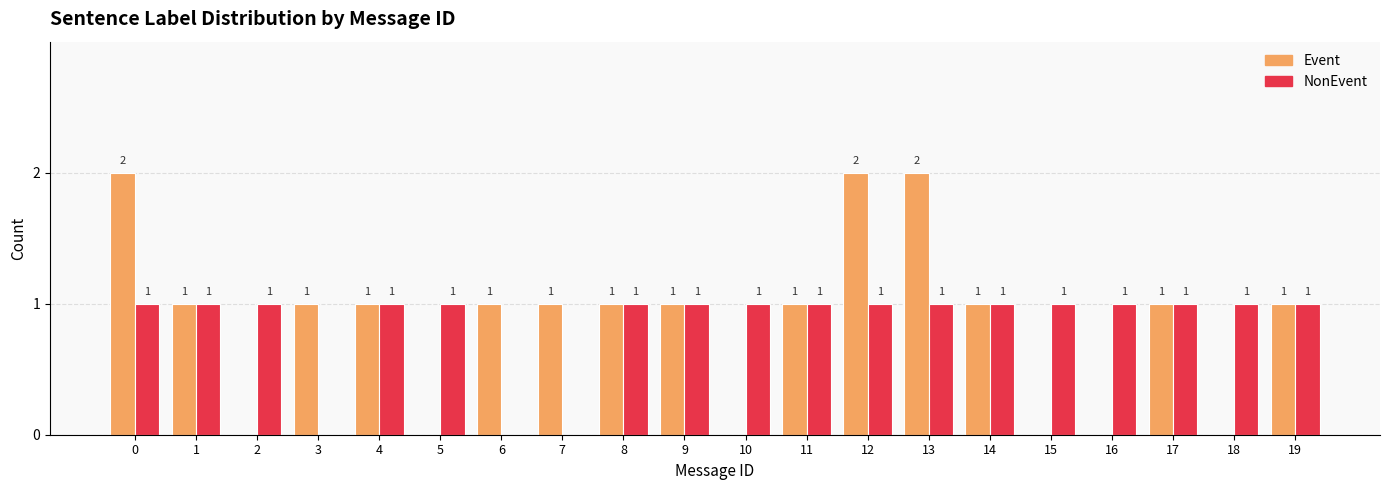

Between 0 and 14, which series saw the biggest shift?

Event